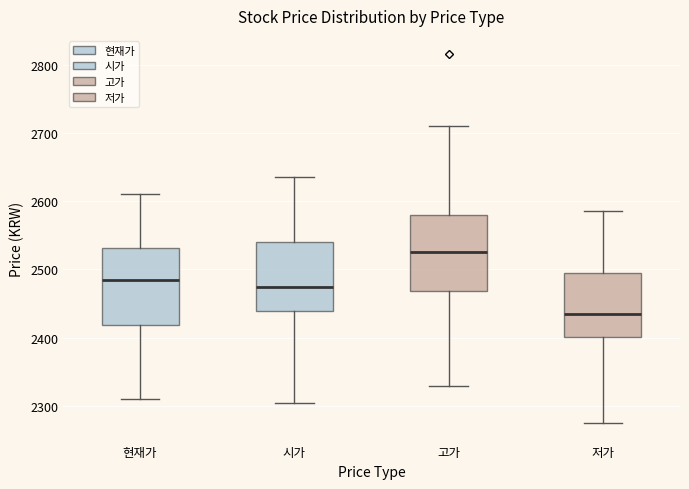

Which box's median line is the highest?

고가